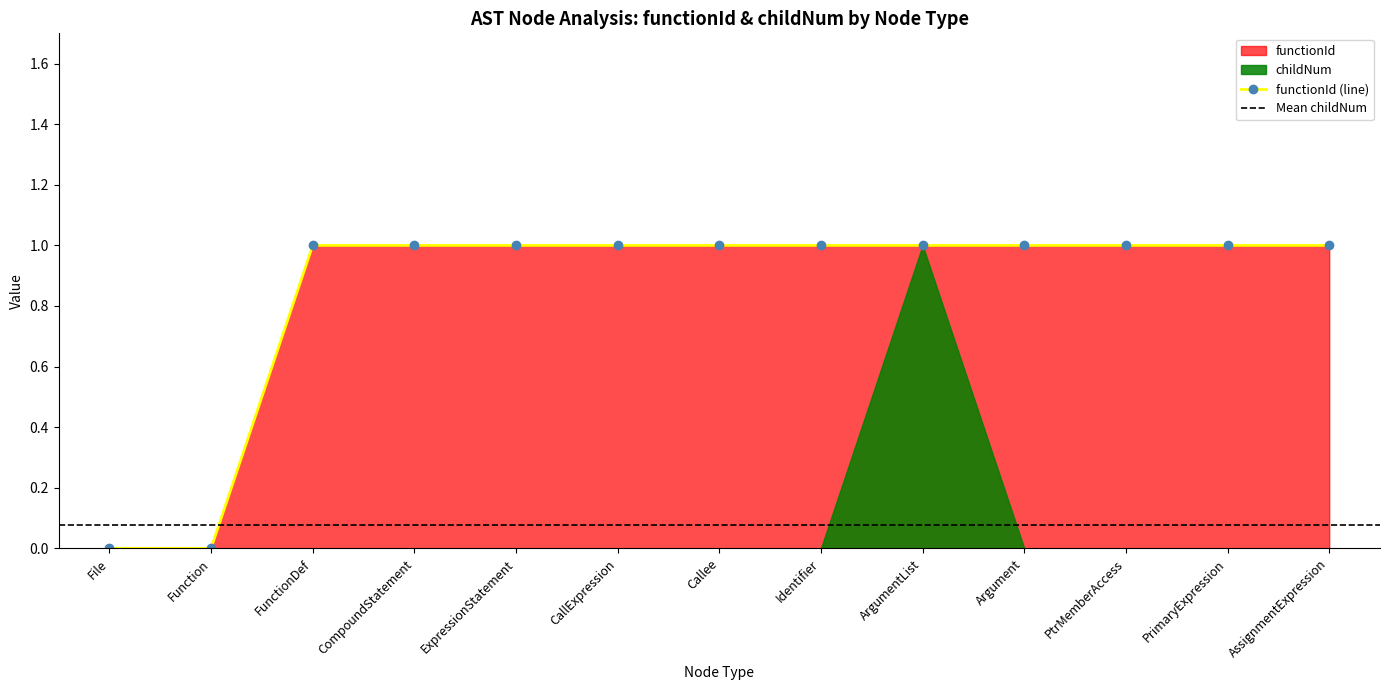

What is the label of the 12th point from the left?

PrimaryExpression